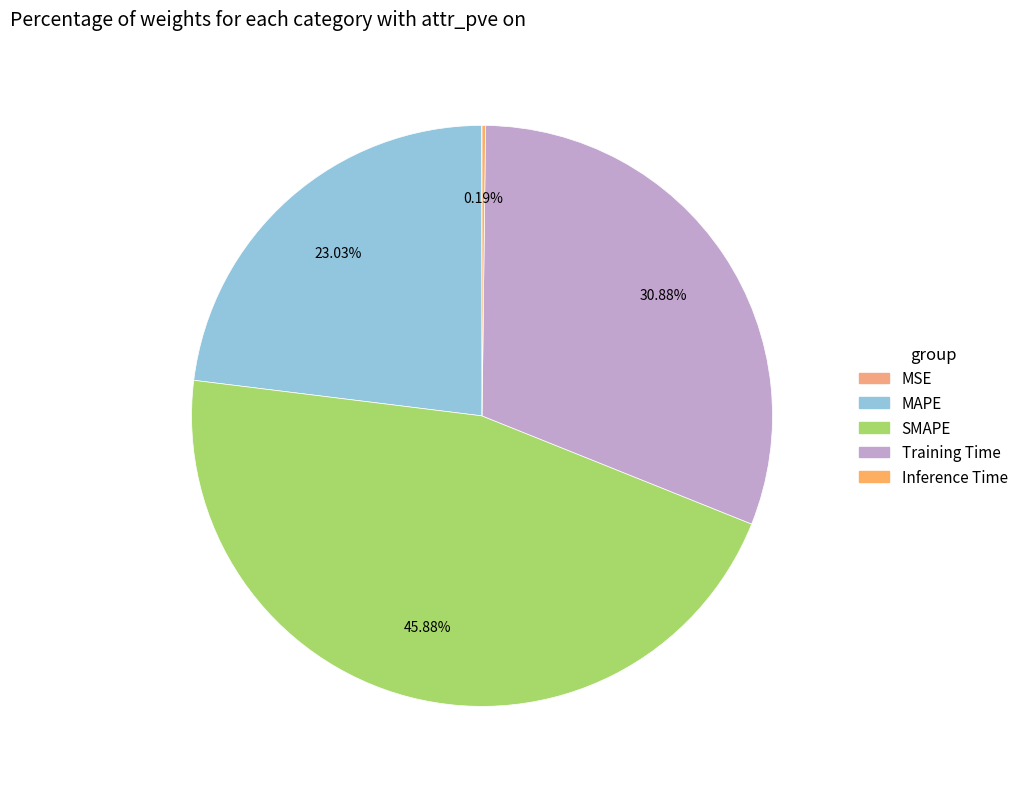

How many slices are in this pie chart?

5